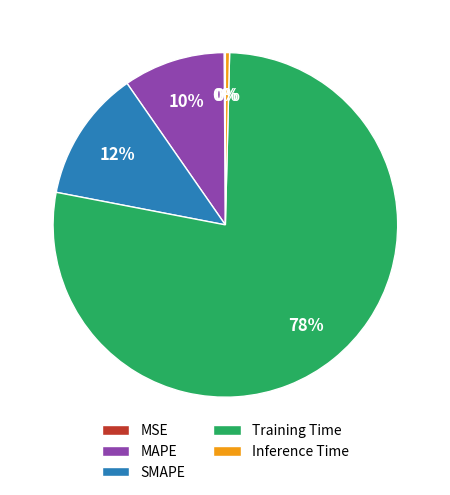

What percentage is the Training Time slice, to the nearest percent?

78%